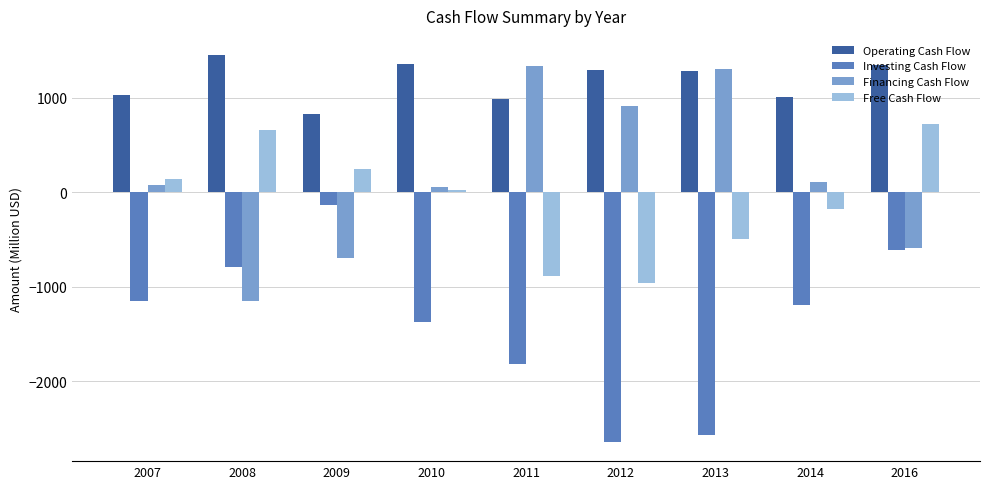

At which category is the sum across all series the highest?

2016